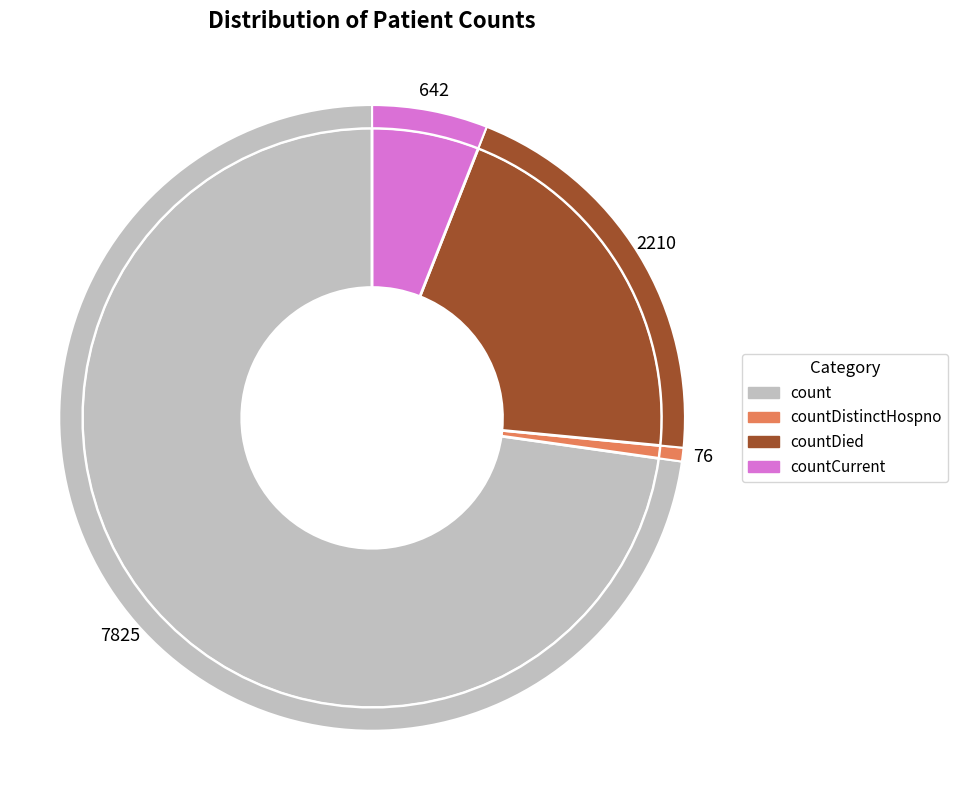

The countCurrent slice represents 1% of the pie. True or false?

False